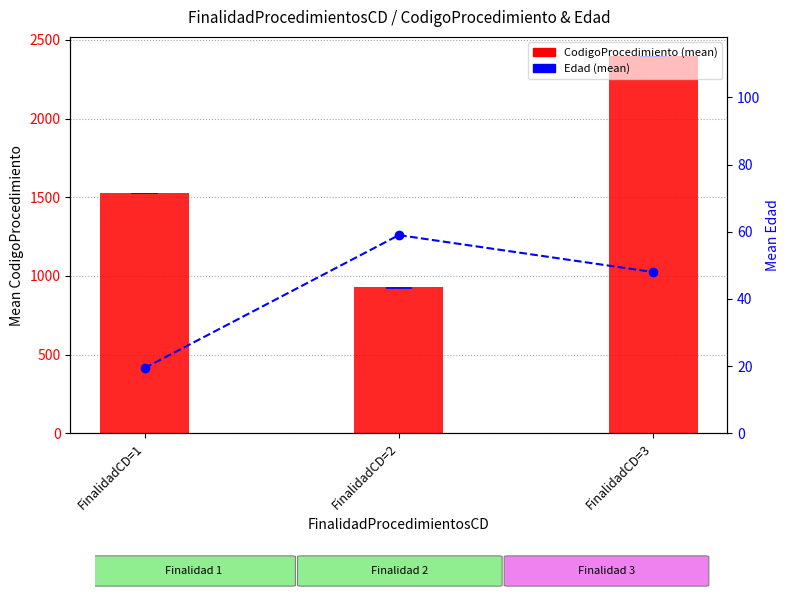

Reading left to right, extract all data points from this chart.

CodigoProcedimiento: 1530.1	928.0	2399.0
Edad (scaled): 10.0	10.0	10.0
Mean Edad: 19.4	59.0	48.0